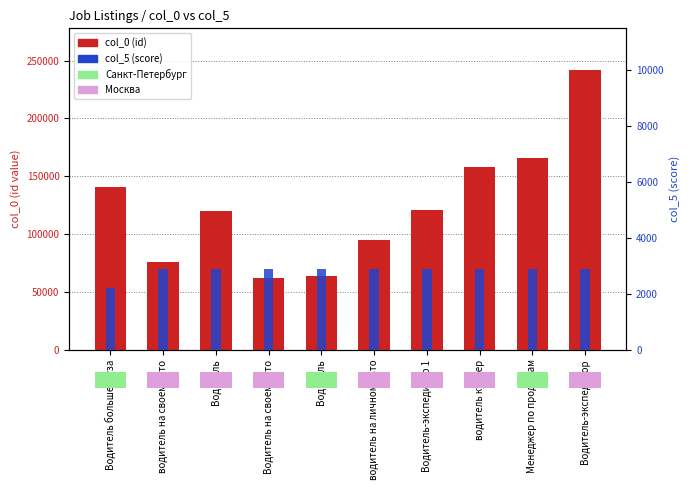

The col_0 (id) series shows 63795 at Водитель. True or false?

True